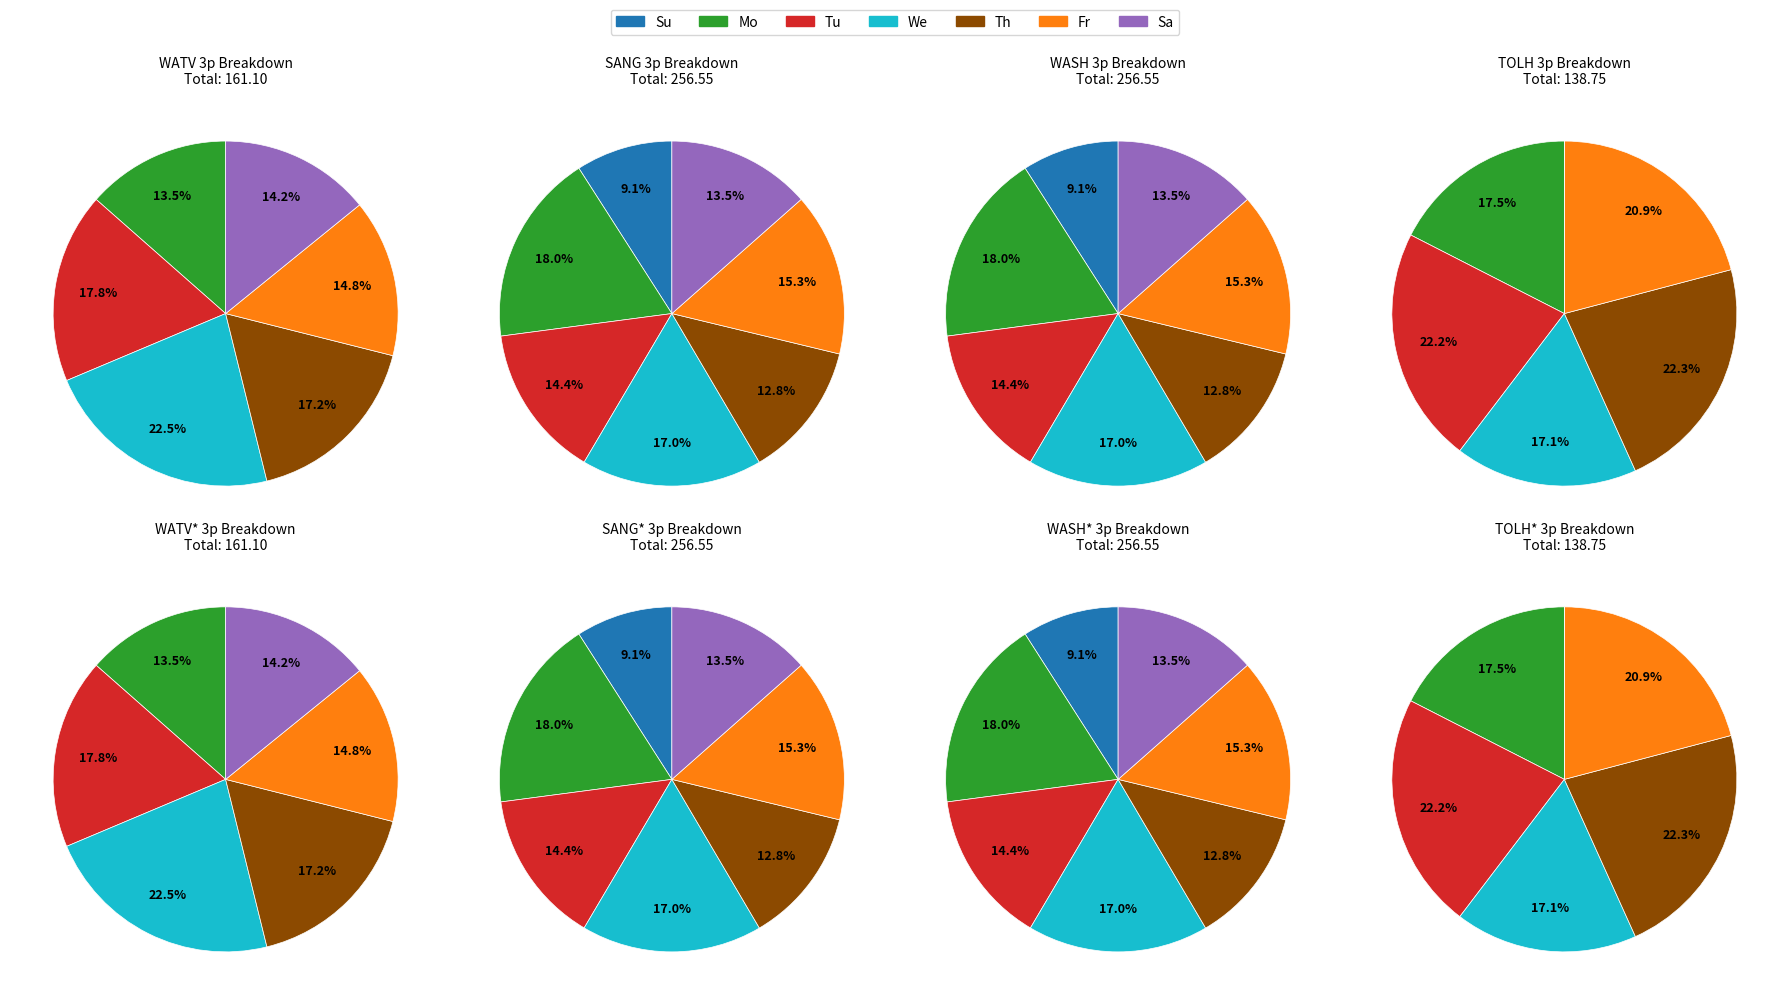

Which category has the biggest portion of the pie?

Mo